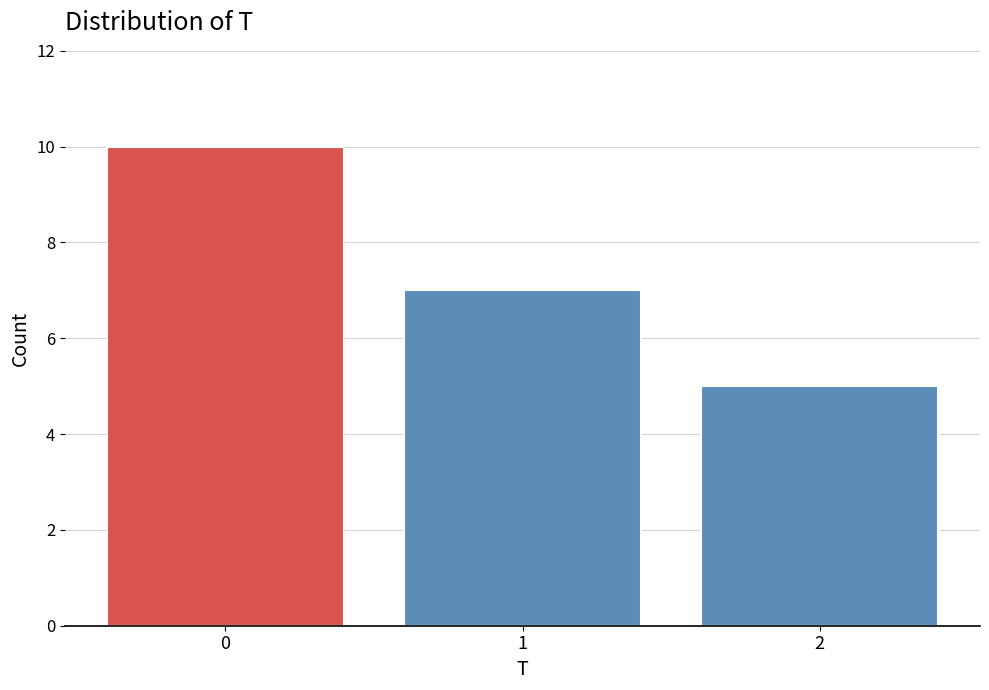

Reading left to right, extract all data points from this chart.

10	7	5